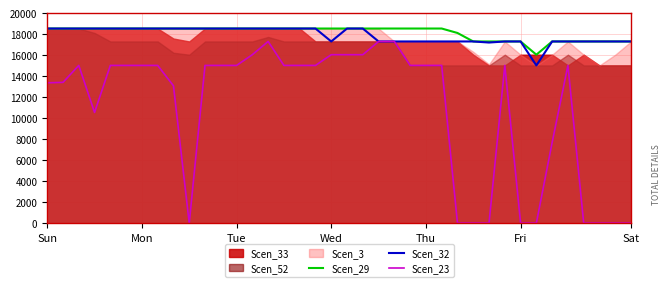

What is the highest value of the Scen_29 series?

18522.0